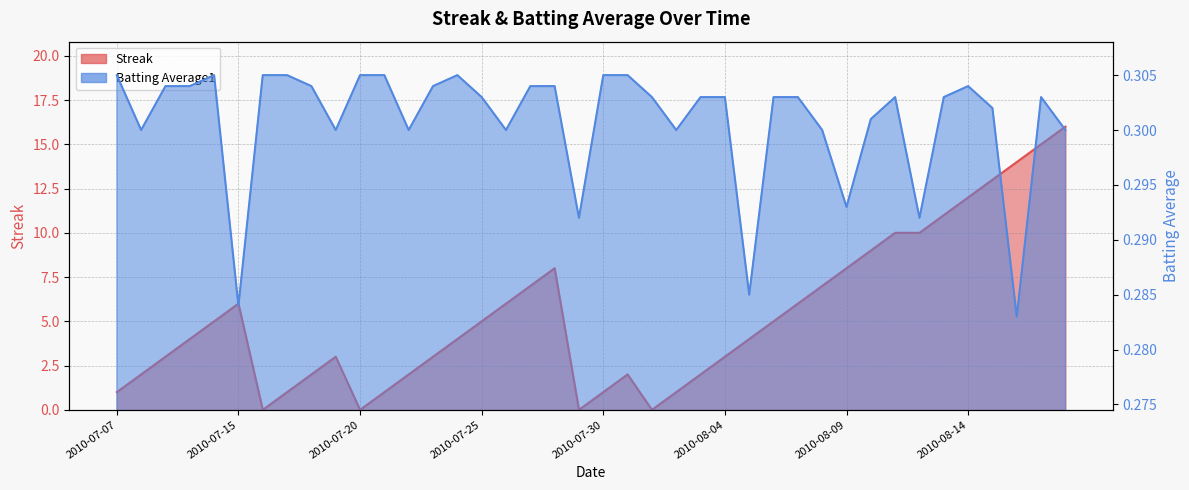

How many lines are shown in the chart?

2